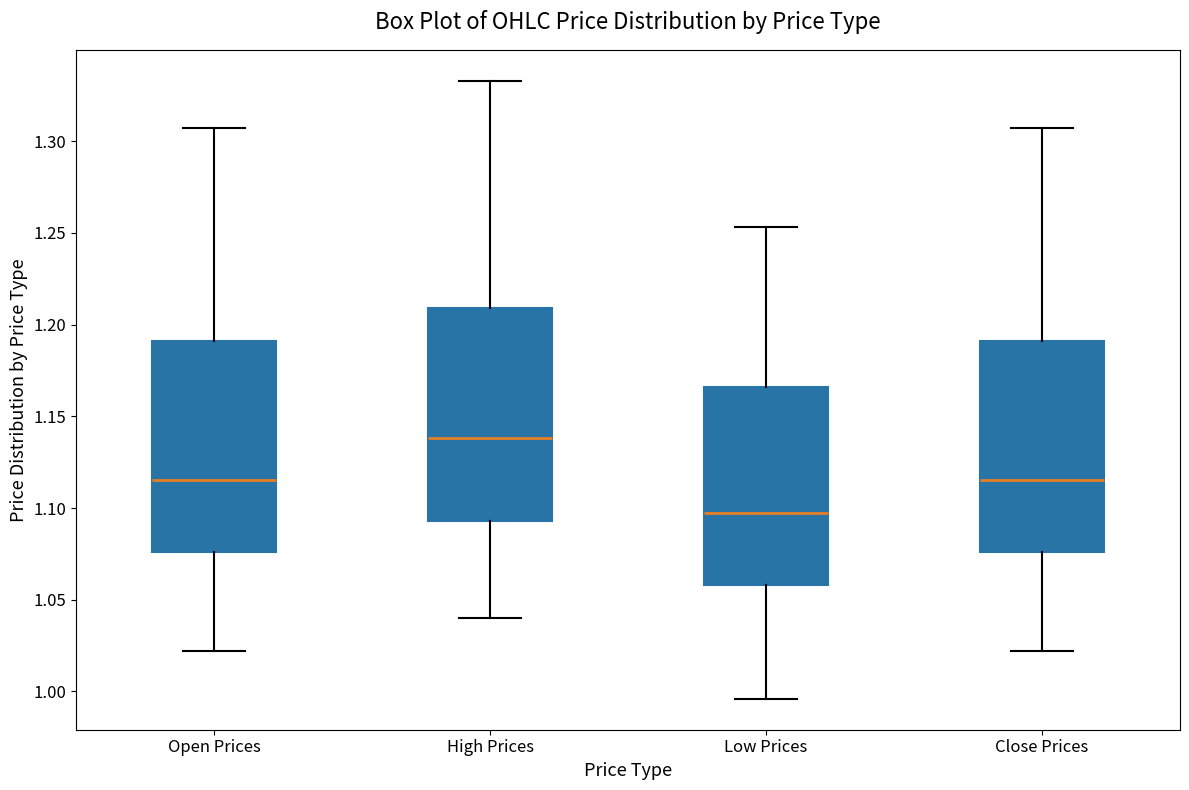

Reading left to right, read every box against the y-axis: the position of its median line, the range the box covers, and the ends of its whiskers. The values are not printed on the chart, so give them approximately, as read against the axis.

Open Prices: median 1.115, box 1.075 to 1.190, whiskers 1.020 to 1.305
High Prices: median 1.140, box 1.095 to 1.210, whiskers 1.040 to 1.335
Low Prices: median 1.100, box 1.060 to 1.165, whiskers 0.995 to 1.255
Close Prices: median 1.115, box 1.075 to 1.190, whiskers 1.020 to 1.305